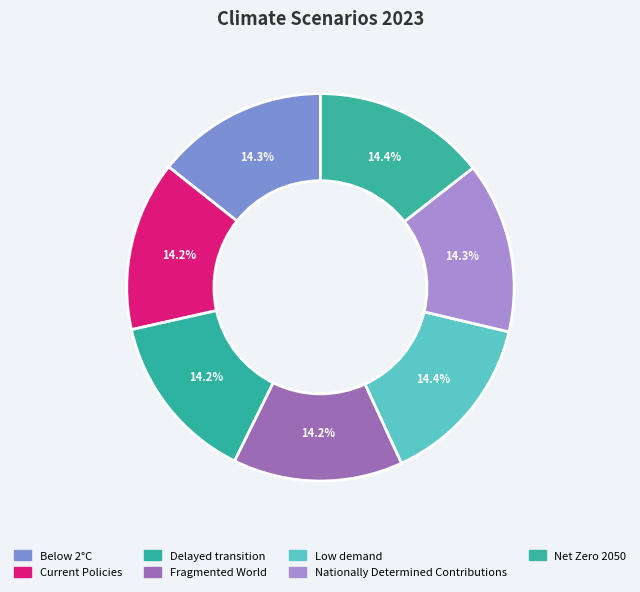

Does any single category account for the majority?

No